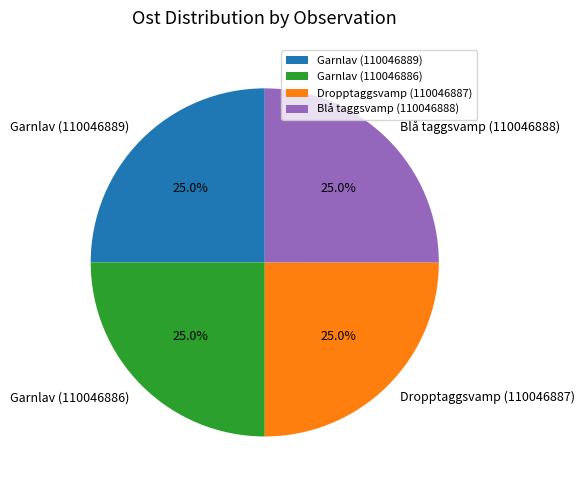

What percentage is the Garnlav (110046889) slice, to the nearest percent?

25%